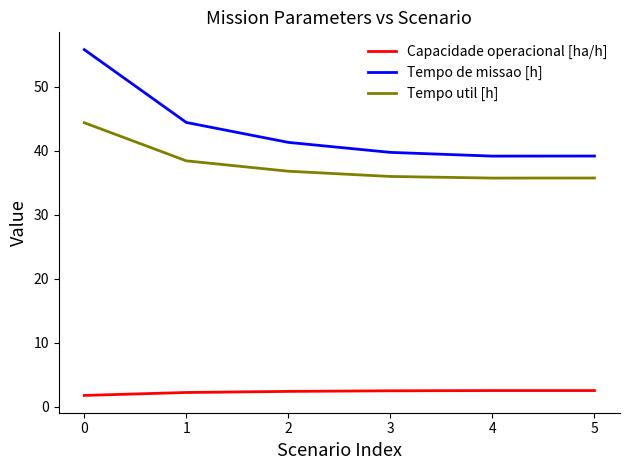

Which series changed the most between 0 and 3?

Tempo de missao [h]